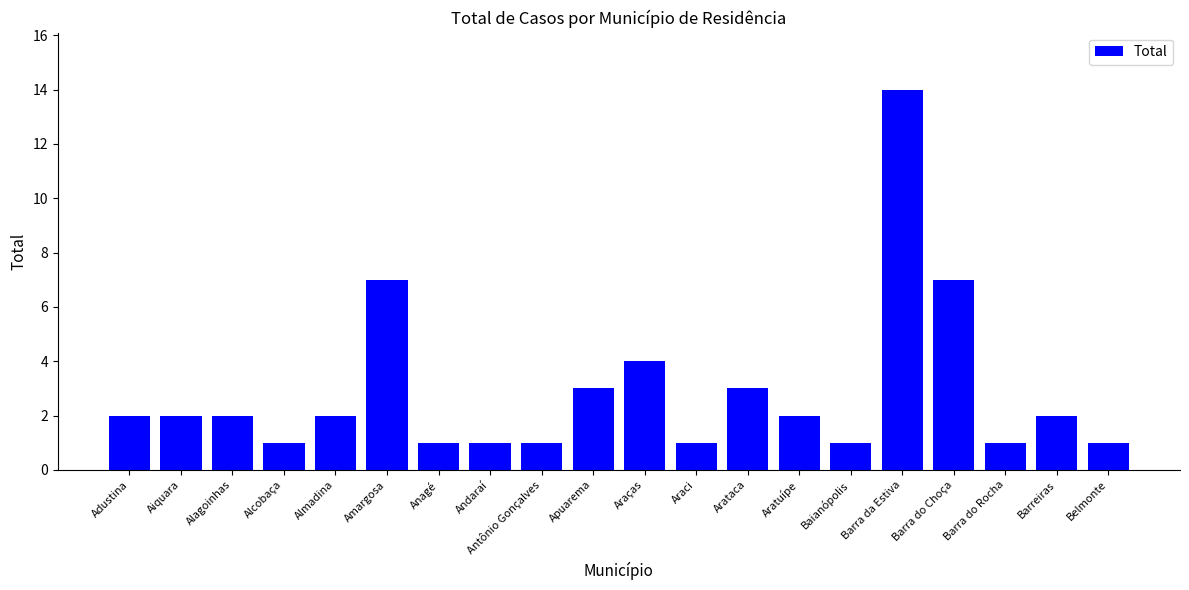

What is the greatest value displayed?

14